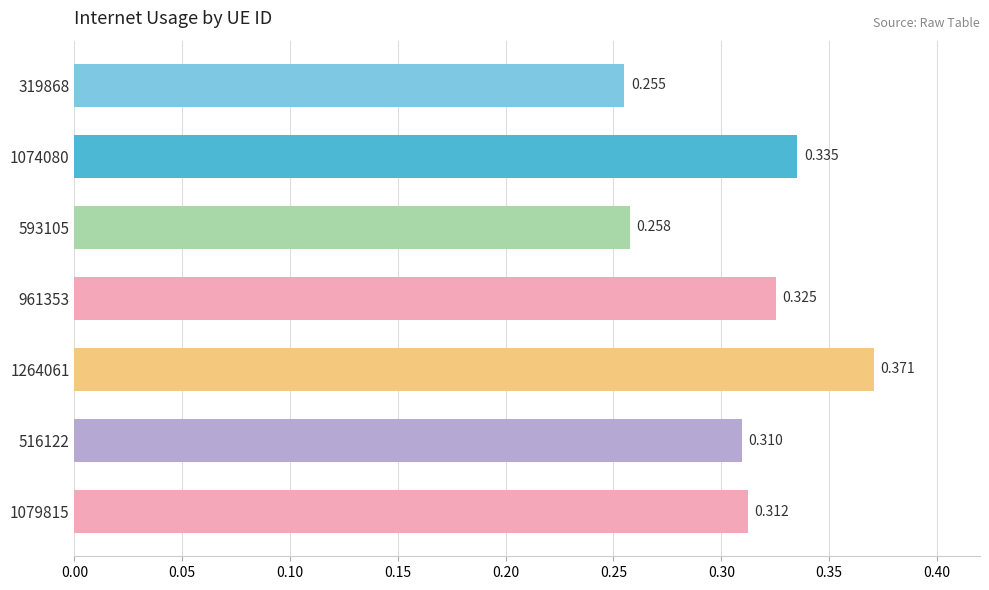

Rank the categories by value from highest to lowest.

1264061, 1074080, 961353, 1079815, 516122, 593105, 319868